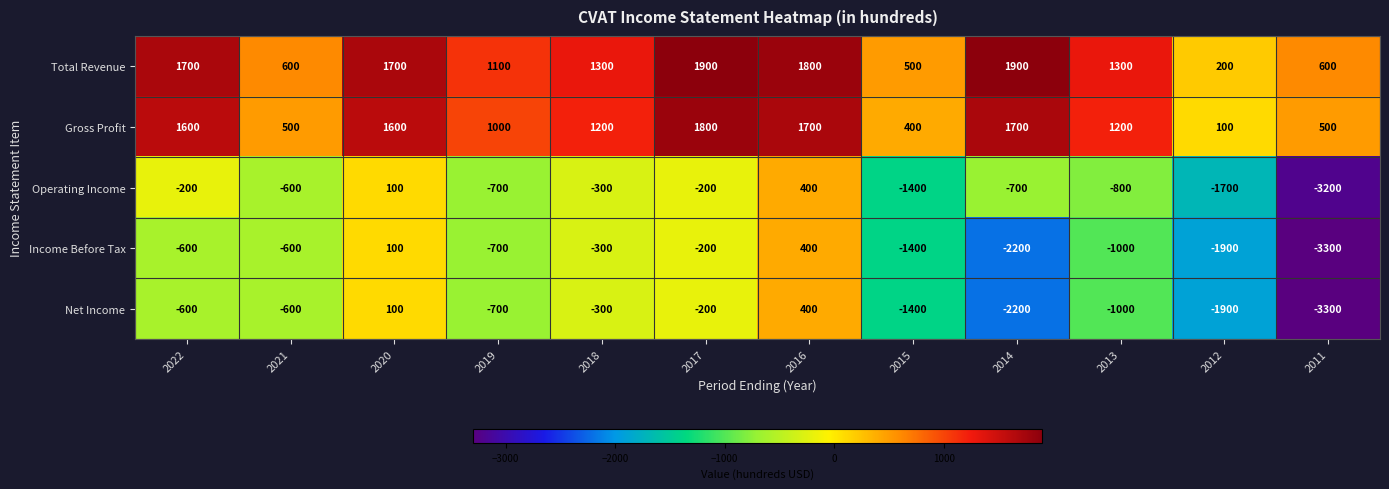

What is the total value across all series at 2016?

4700